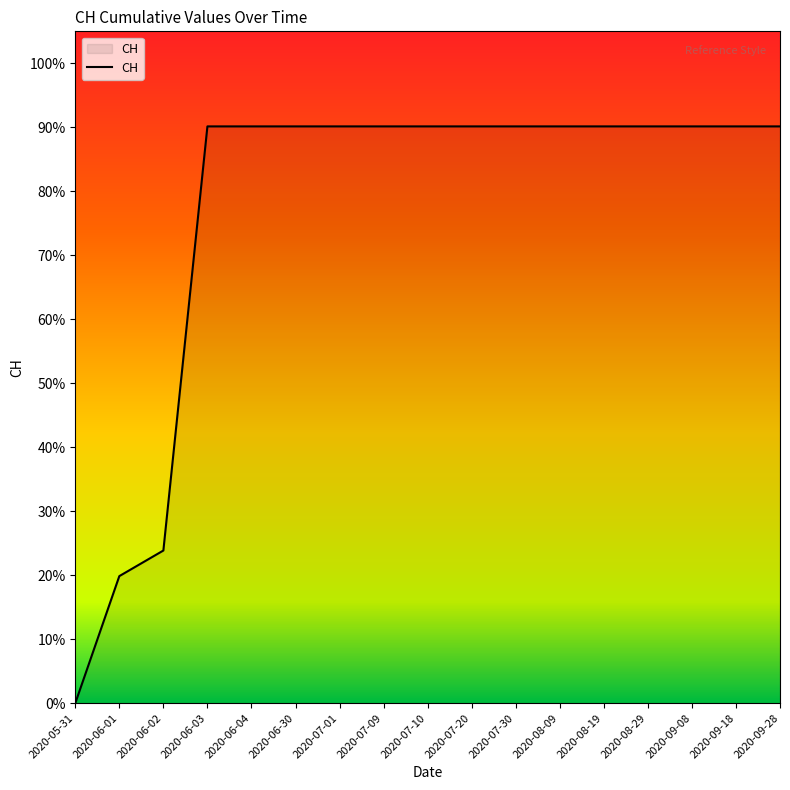

Which has a higher value, 2020-09-08 or 2020-06-02?

2020-09-08